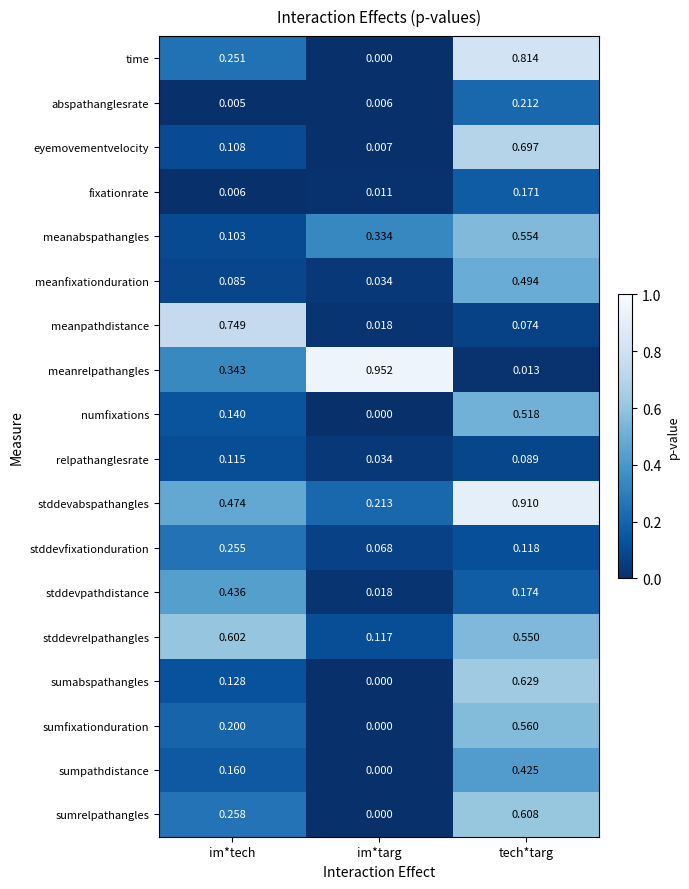

List the labels in order of relpathanglesrate value, largest first.

im*tech, tech*targ, im*targ